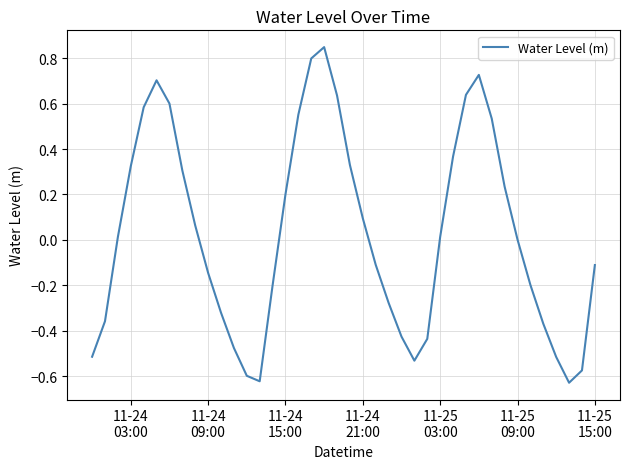

What is the difference between the maximum and minimum values?

1.5